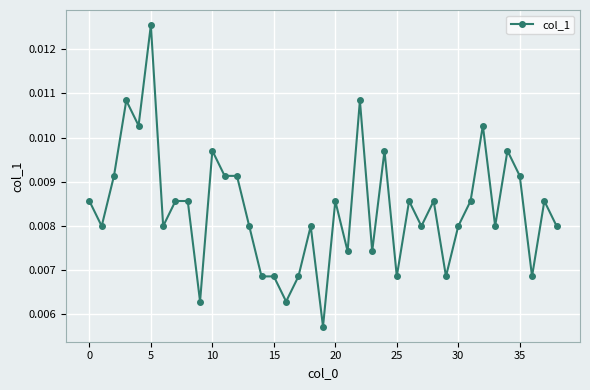

True or false: the data has more than 1 interior local peaks.

True